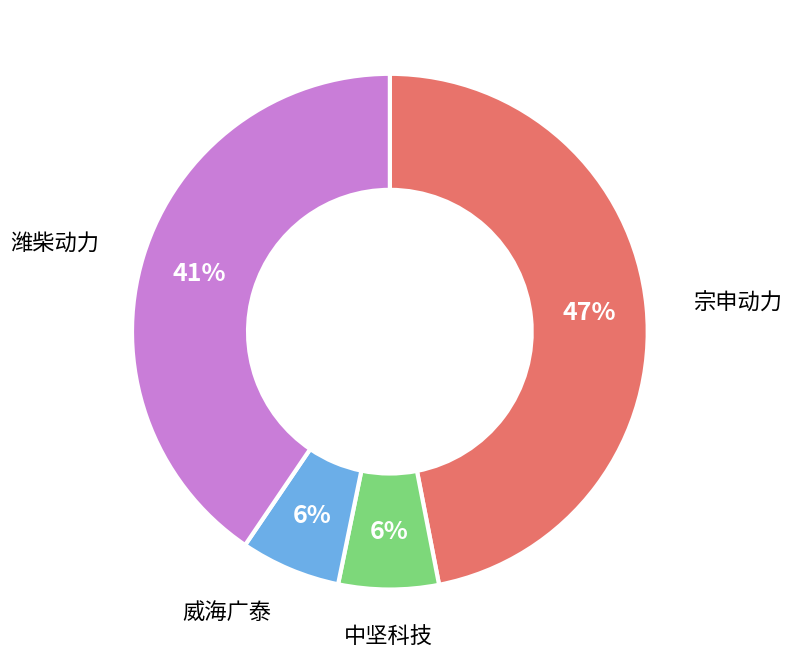

To the nearest percent, what is the average slice percentage?

25%